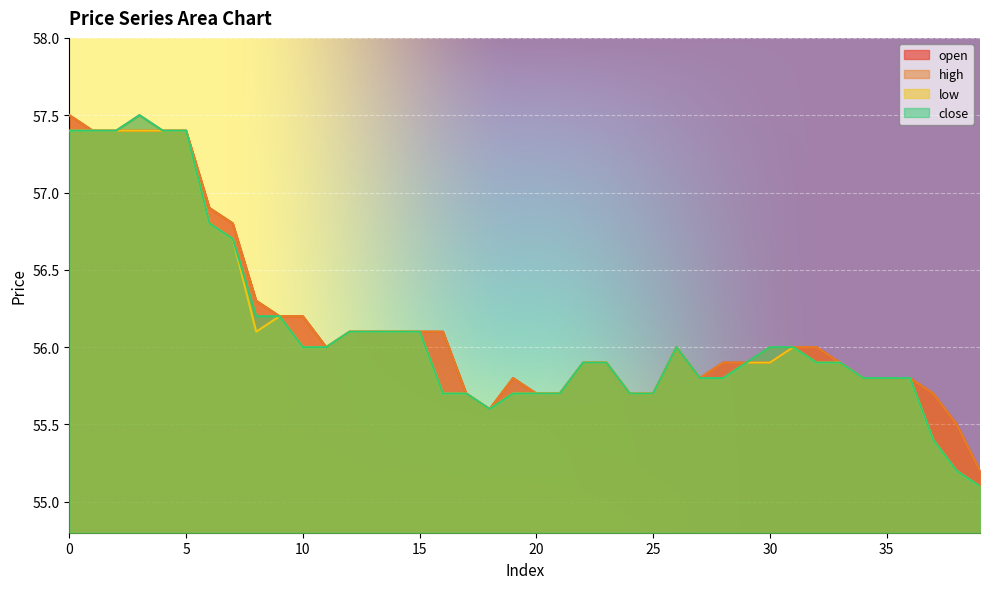

True or false: open has a value of 56.0 at 11.

True